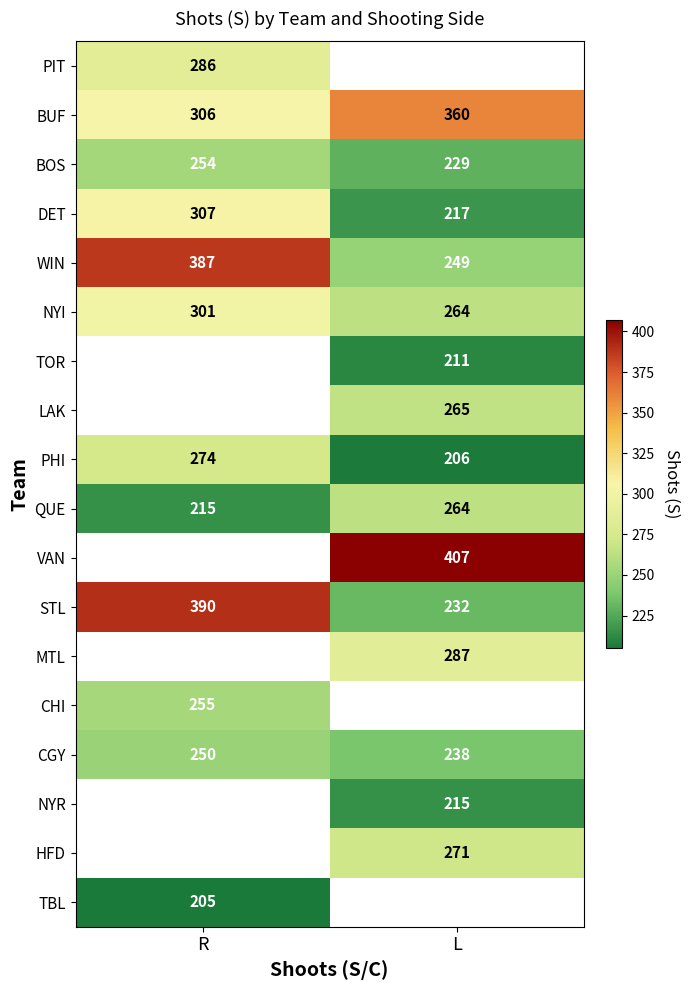

The HFD series shows 390 at L. True or false?

False